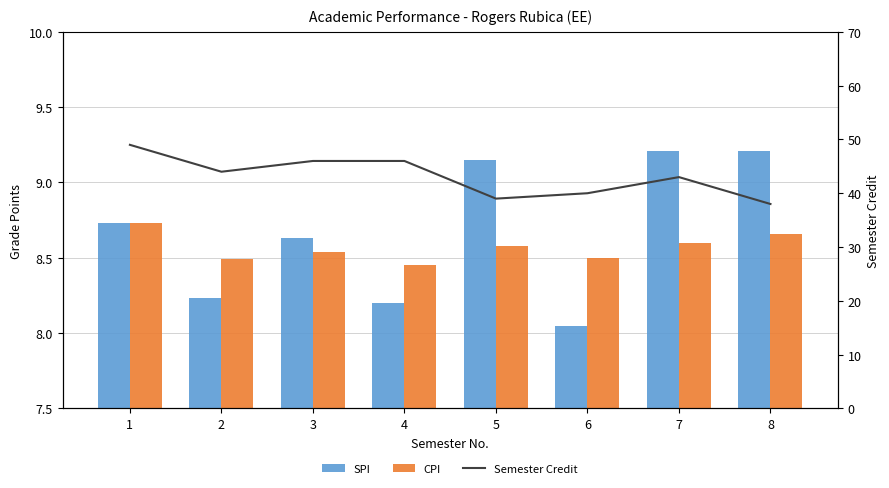

Reading left to right, list all the values displayed in this chart.

SPI: 8.7	8.2	8.6	8.2	9.2	8.1	9.2	9.2
CPI: 8.7	8.5	8.5	8.4	8.6	8.5	8.6	8.7
Semester Credit: 49.0	44.0	46.0	46.0	39.0	40.0	43.0	38.0